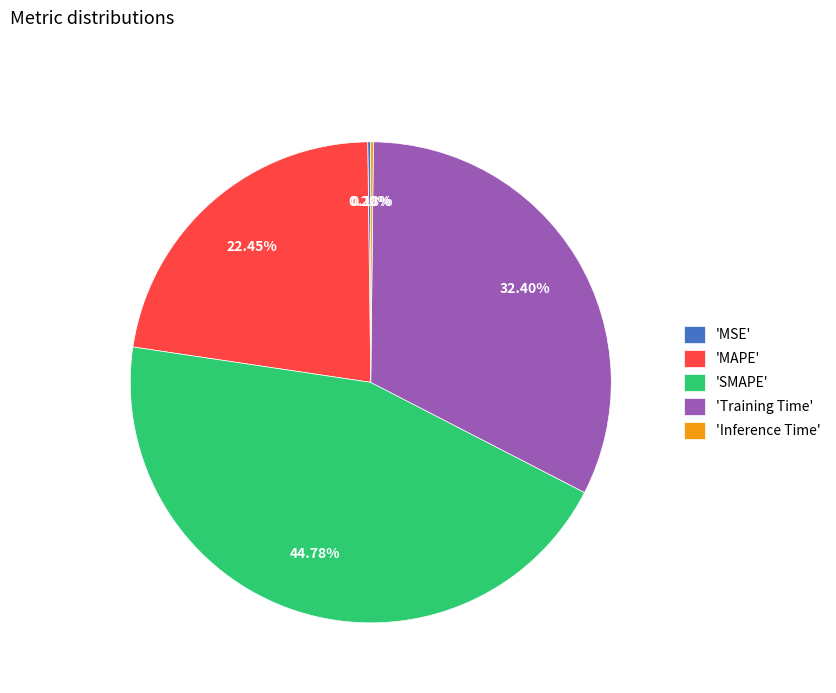

Which slice is the largest?

'SMAPE'